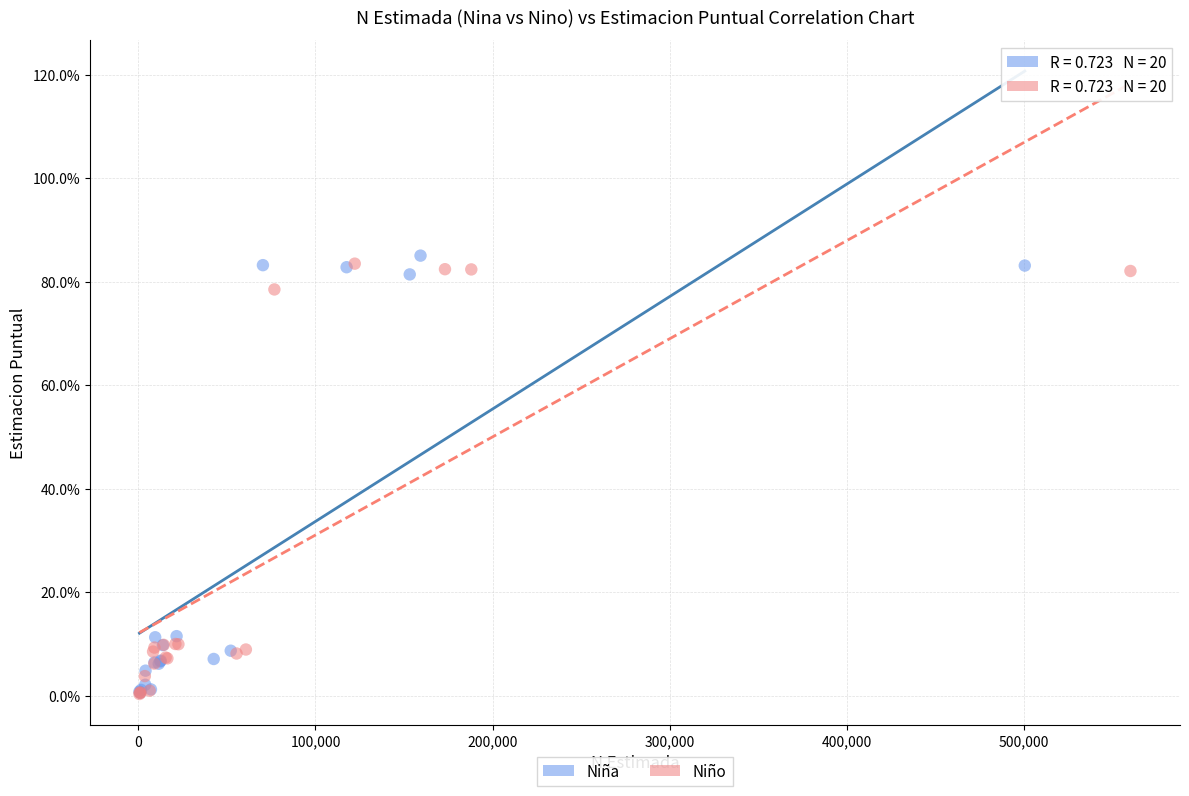

What are all the series names shown in the legend?

Niña, Niño